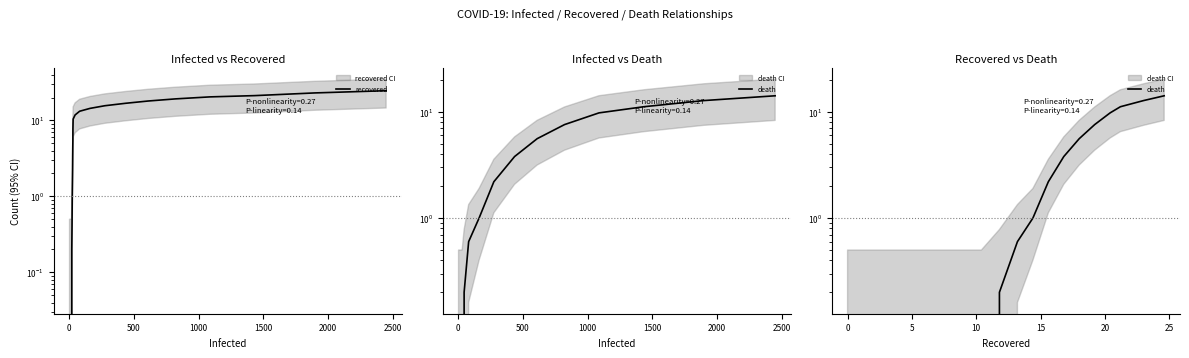

True or false: death and recovered cross at least once.

False